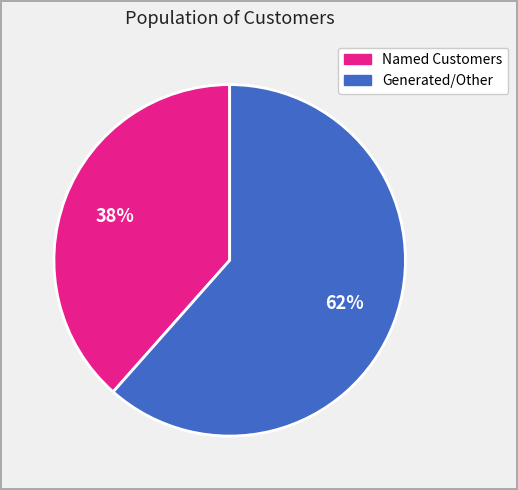

Is there a majority slice in this chart?

Yes